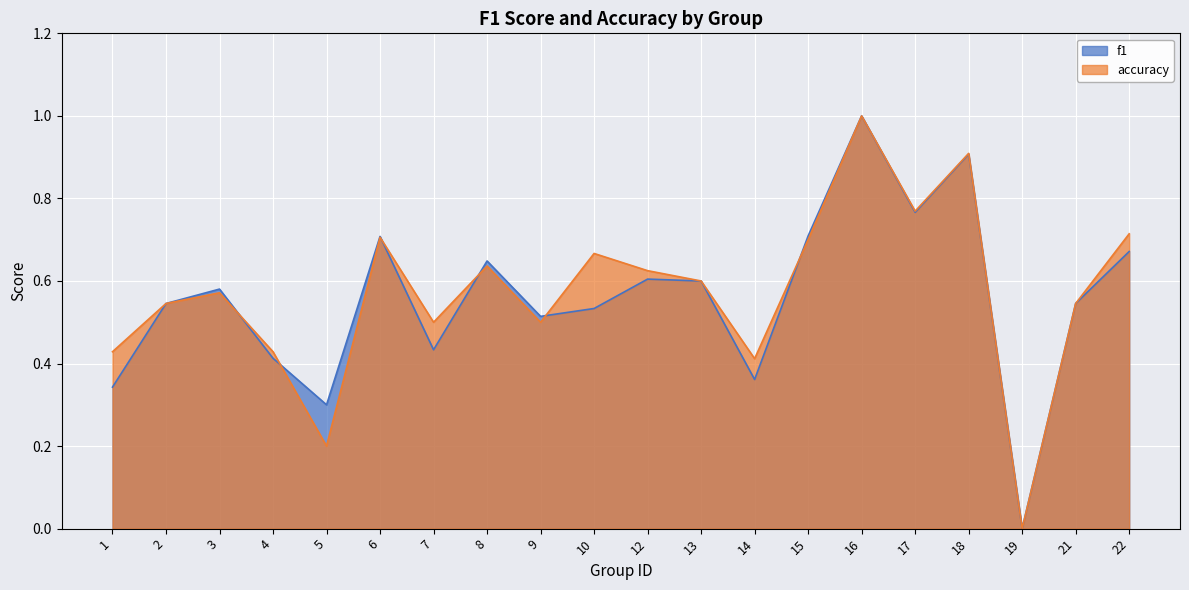

True or false: f1 has more than 0 points higher than both neighbors.

True